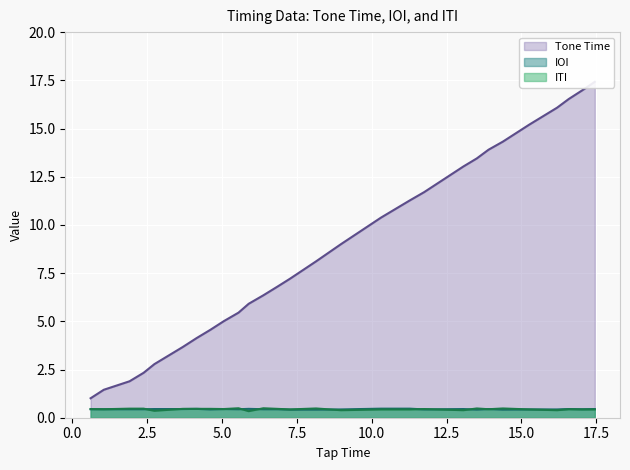

What is the label of the 3rd point from the right?

16.58